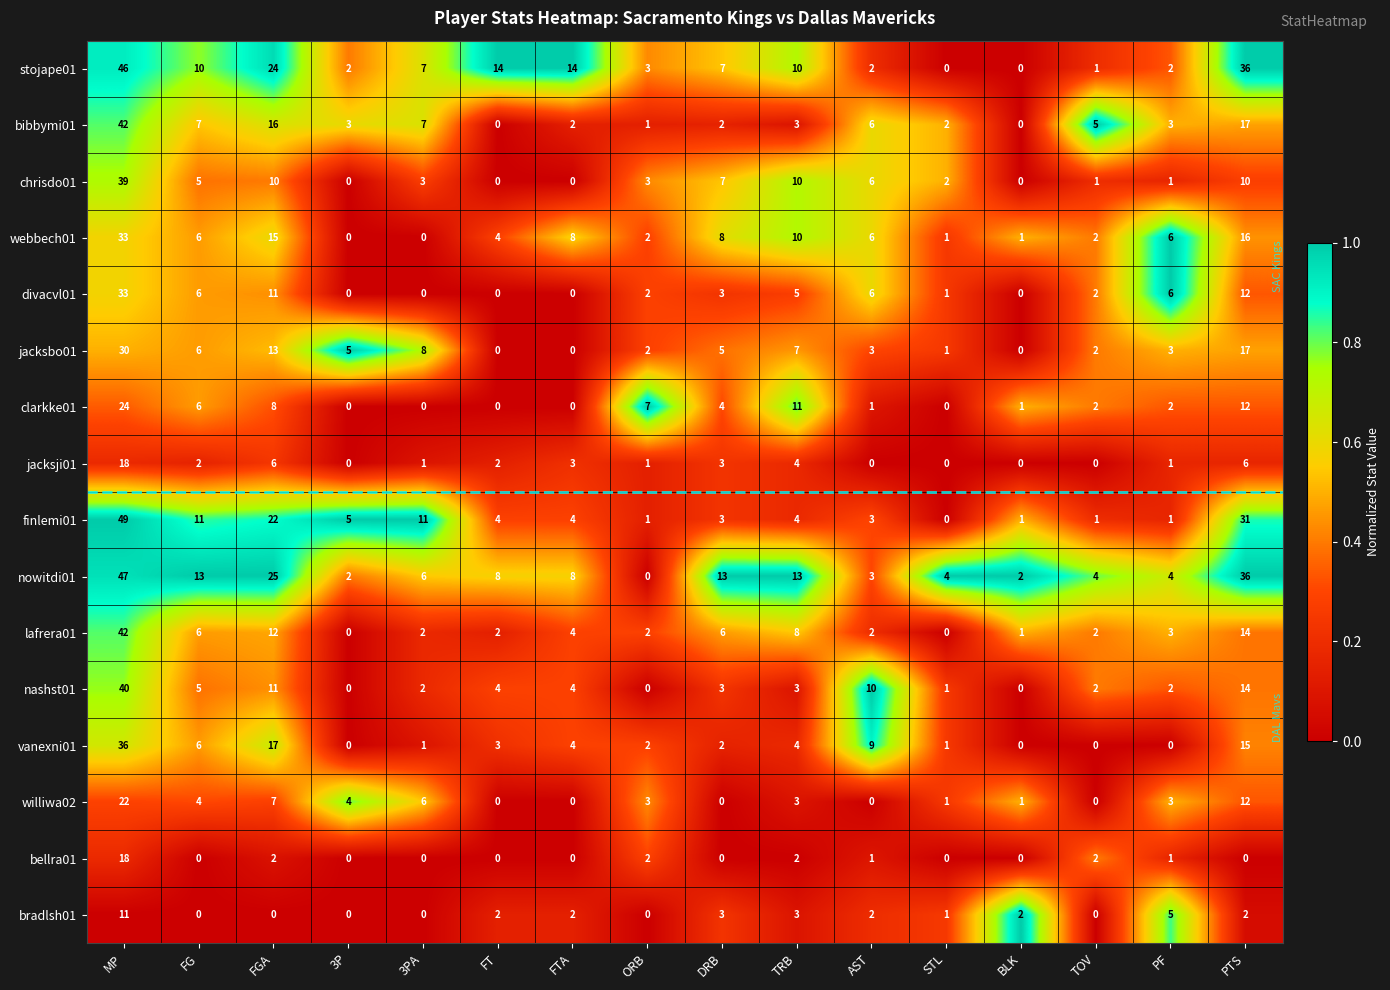

The webbech01 series shows 7 at FT. True or false?

False